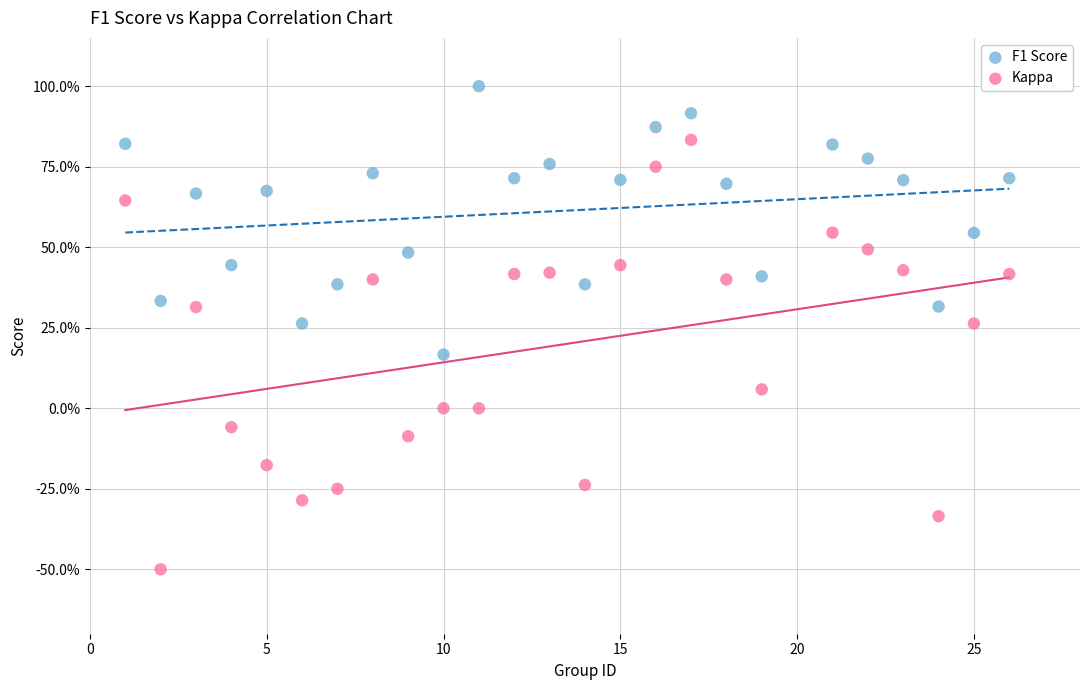

What are all the series names shown in the legend?

F1 Score, Kappa